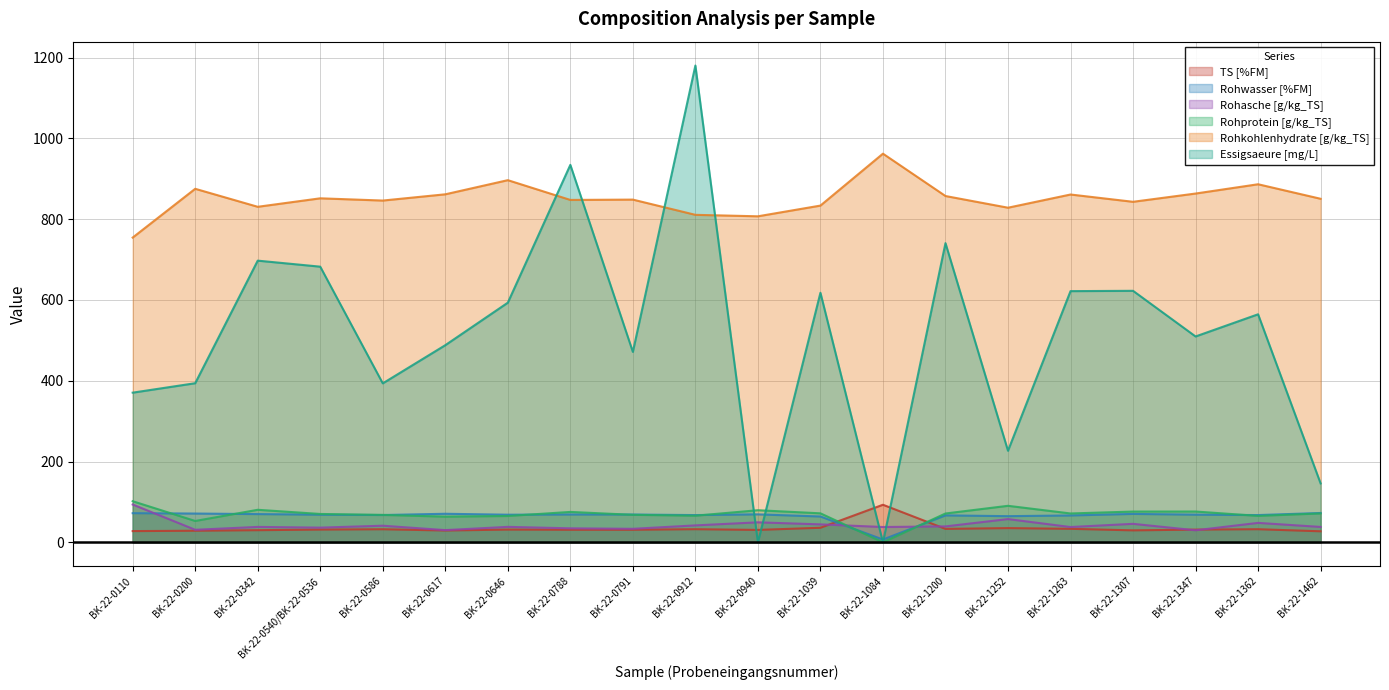

List the series in order of their peak value, highest first.

Essigsaeure [mg/L], Rohkohlenhydrate [g/kg_TS], Rohprotein [g/kg_TS], Rohasche [g/kg_TS], Rohwasser [%FM], TS [%FM]